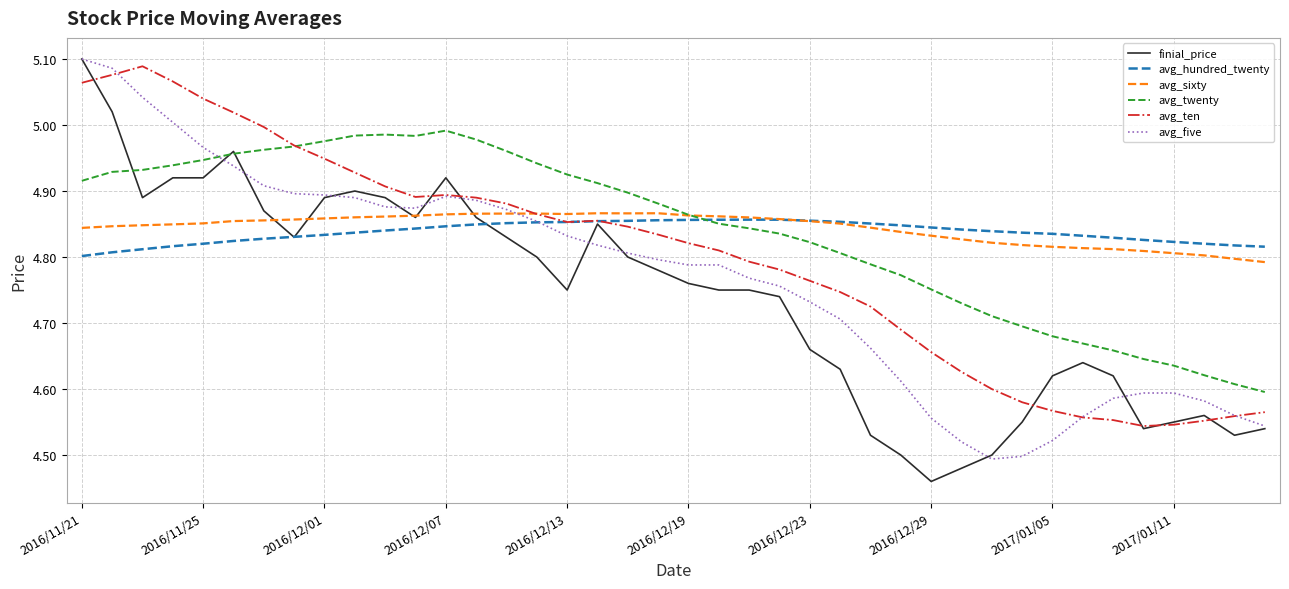

Which series has the widest spread of values?

finial_price